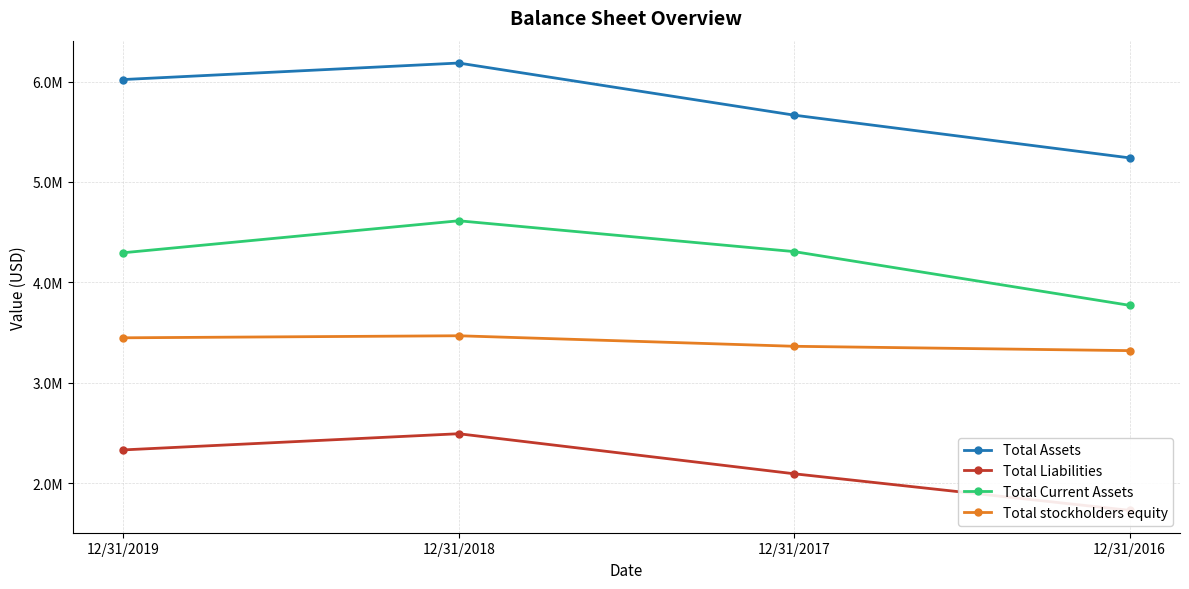

What are all the series names shown in the legend?

Total Assets, Total Liabilities, Total Current Assets, Total stockholders equity